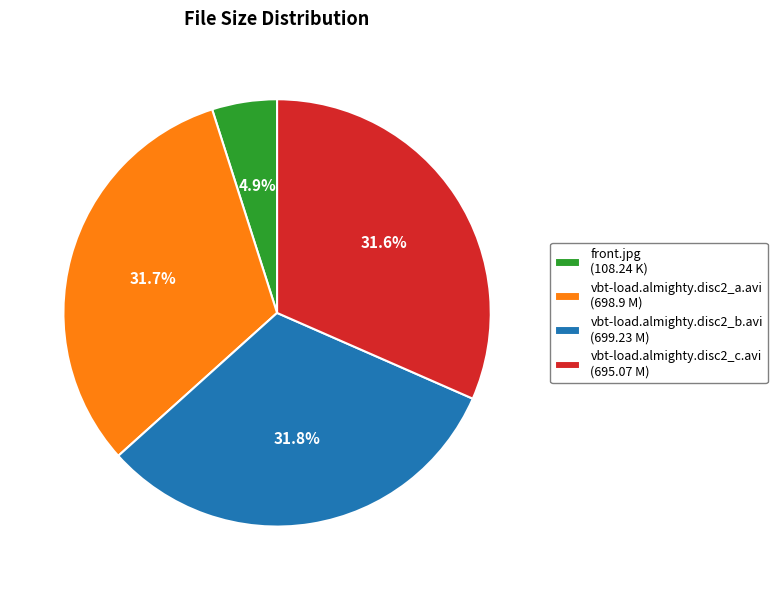

Is it true that vbt-load.almighty.disc2_a.avi is 25% of the pie?

False